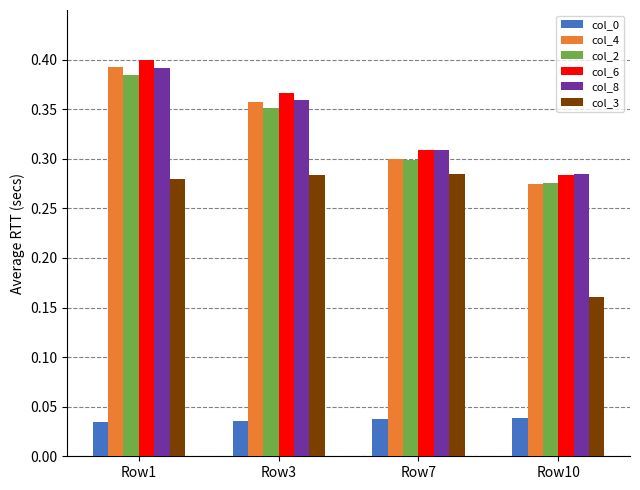

Count the col_0 values in the range 0 to 1.

4